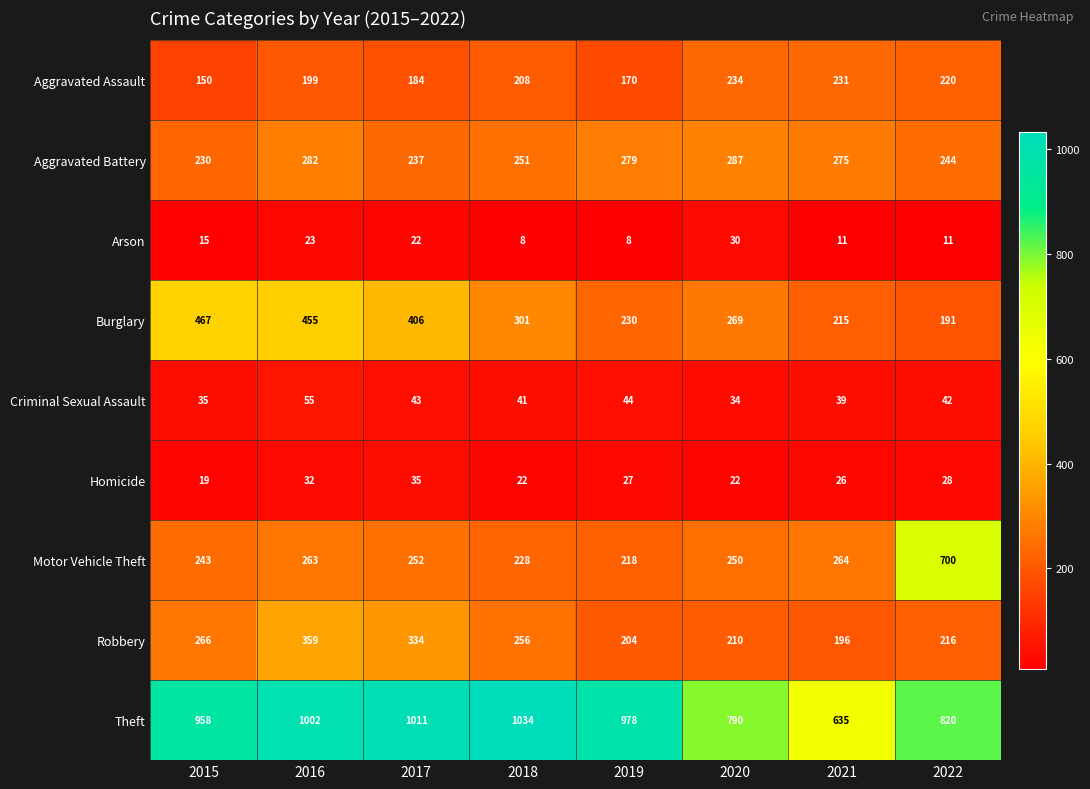

What is the sum of all Burglary values?

2534